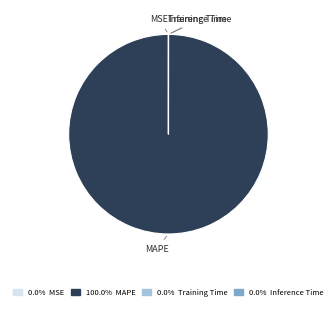

Is there a majority slice in this chart?

Yes